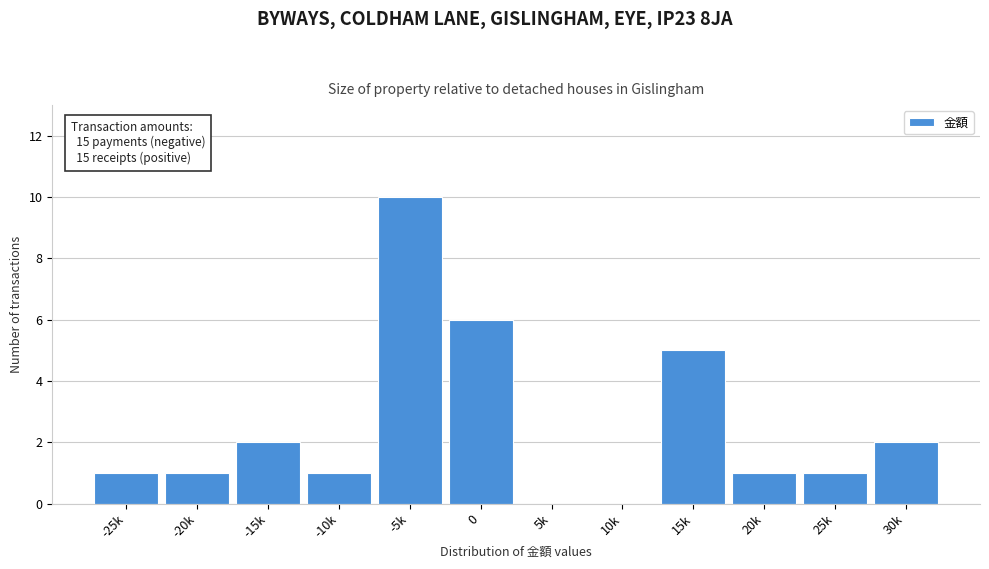

Reading left to right, transcribe all the data shown in this chart.

-25k=1	-20k=1	-15k=2	-10k=1	-5k=10	0=6	5k=0	10k=0	15k=5	20k=1	25k=1	30k=2